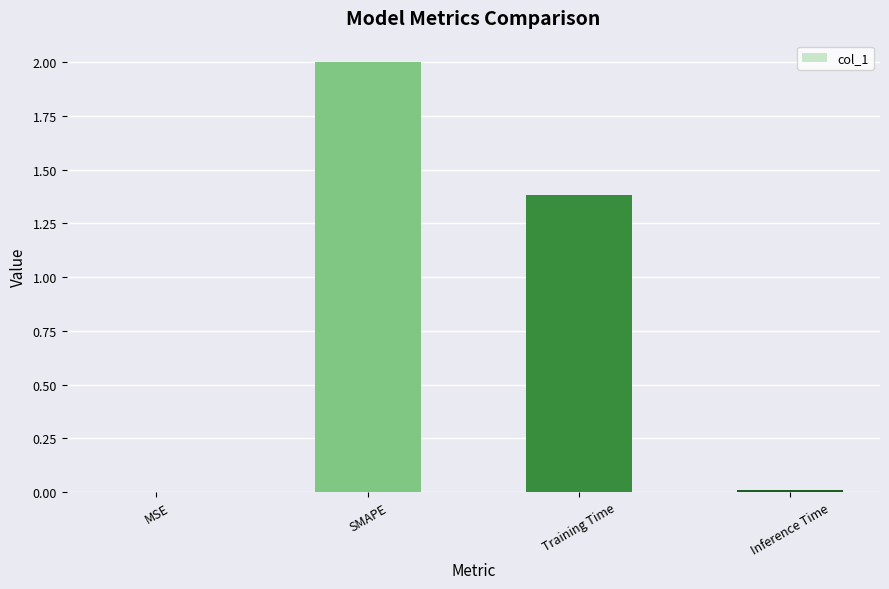

What is the sum of the values at MSE and SMAPE?

2.0